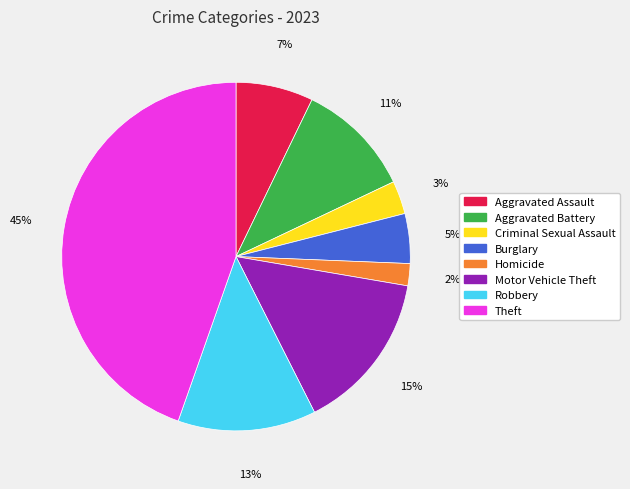

To the nearest percent, what portion does Criminal Sexual Assault represent?

3%